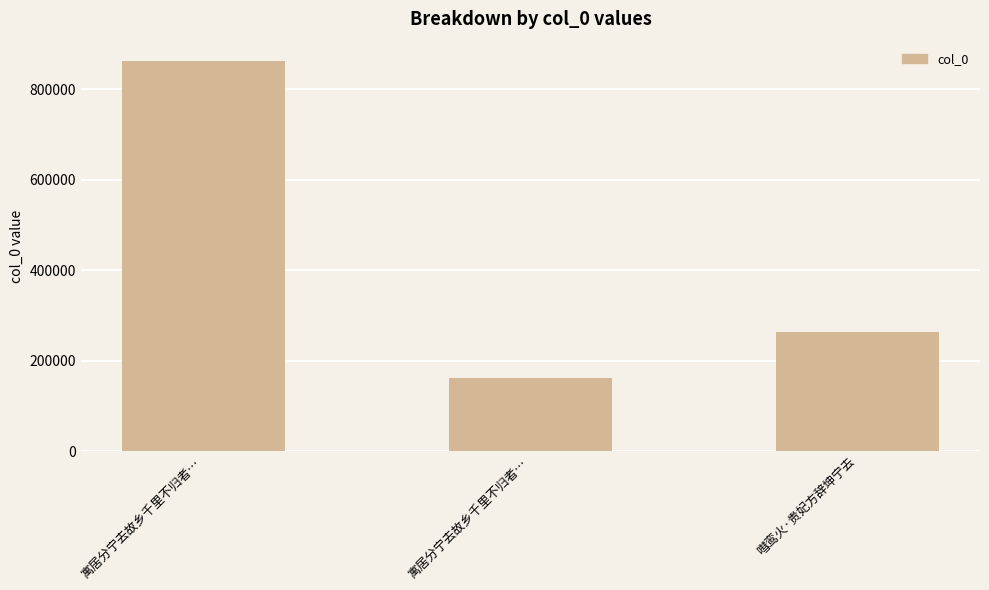

Count the values in the range 160727 to 861719.

3